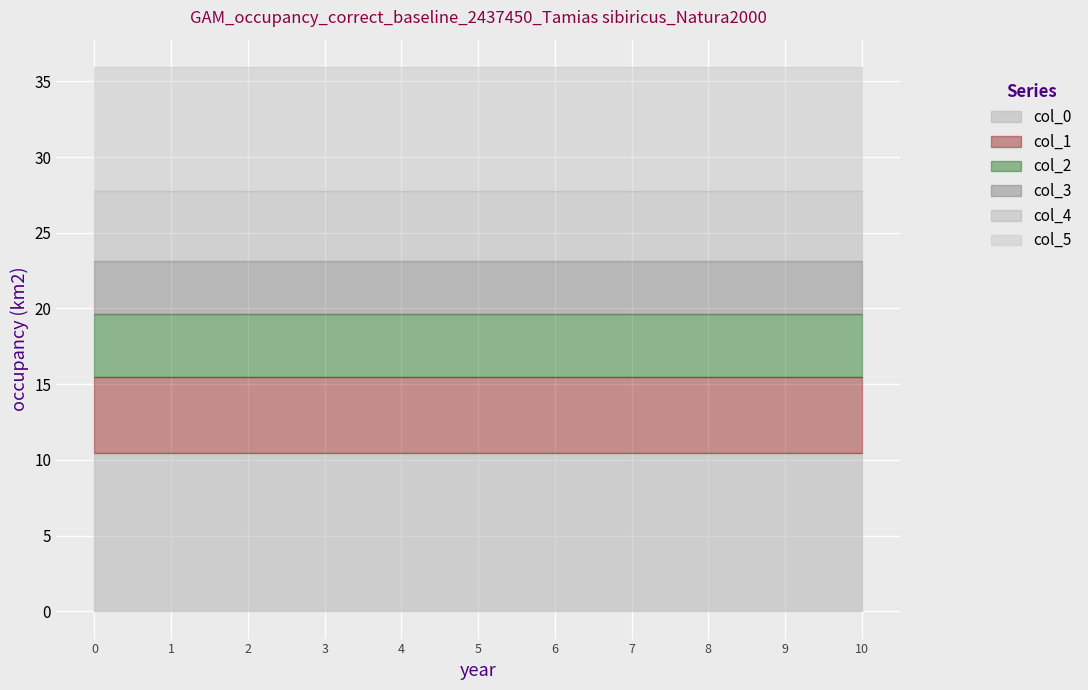

True or false: col_5 and col_3 intersect in this chart.

False